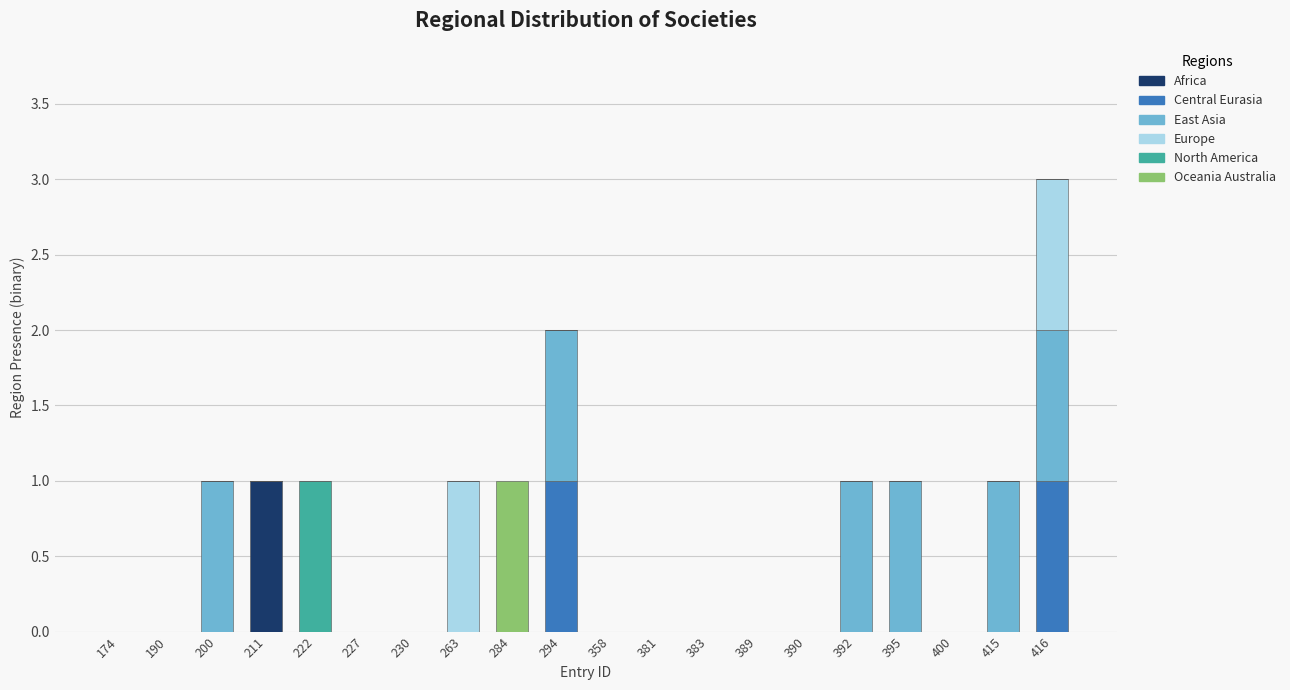

At which category is the sum across all series the highest?

416